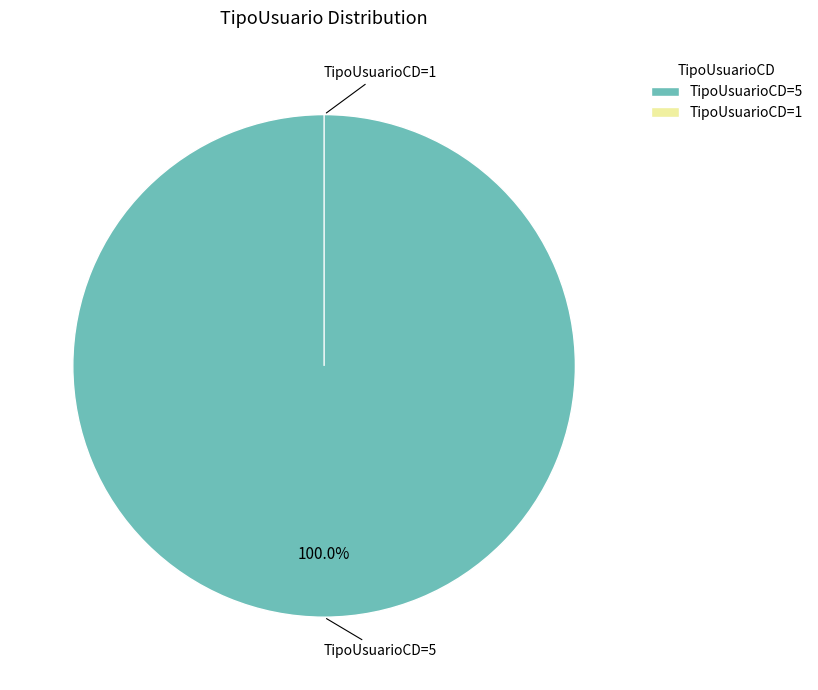

To the nearest percent, what percentage of the pie is TipoUsuarioCD=5?

100%